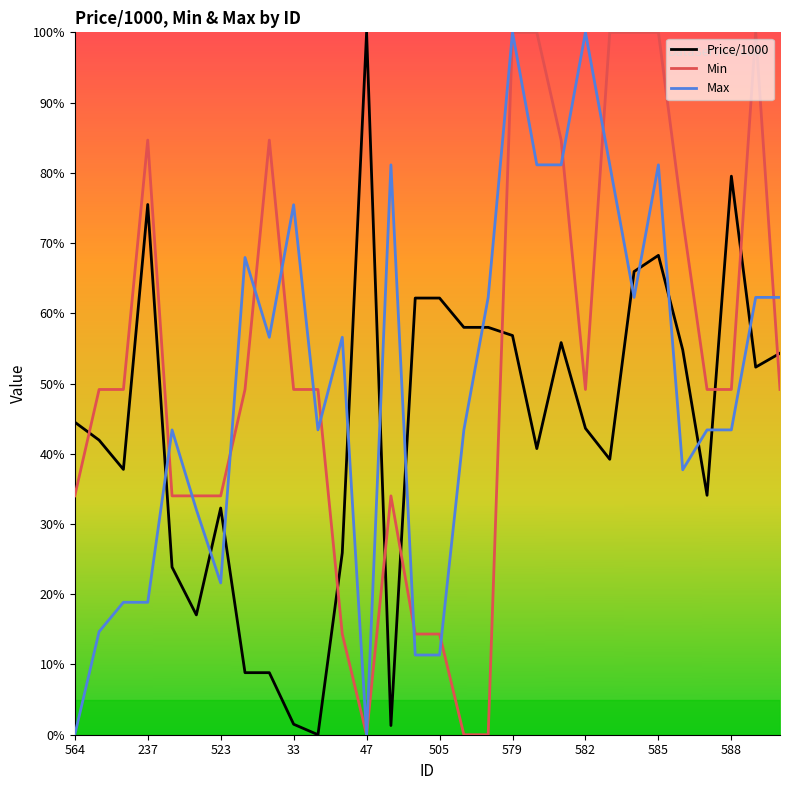

What is the maximum value for Min?

100.0